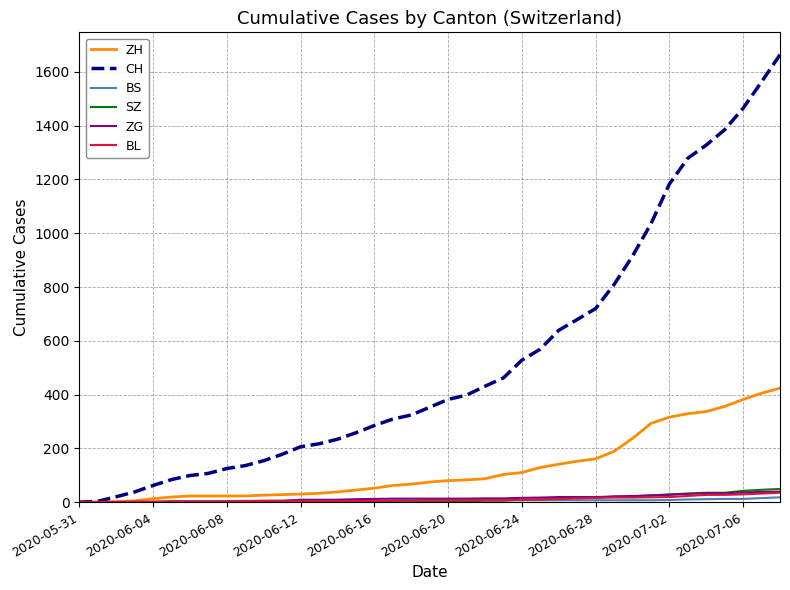

Which series has the largest total across all categories?

CH